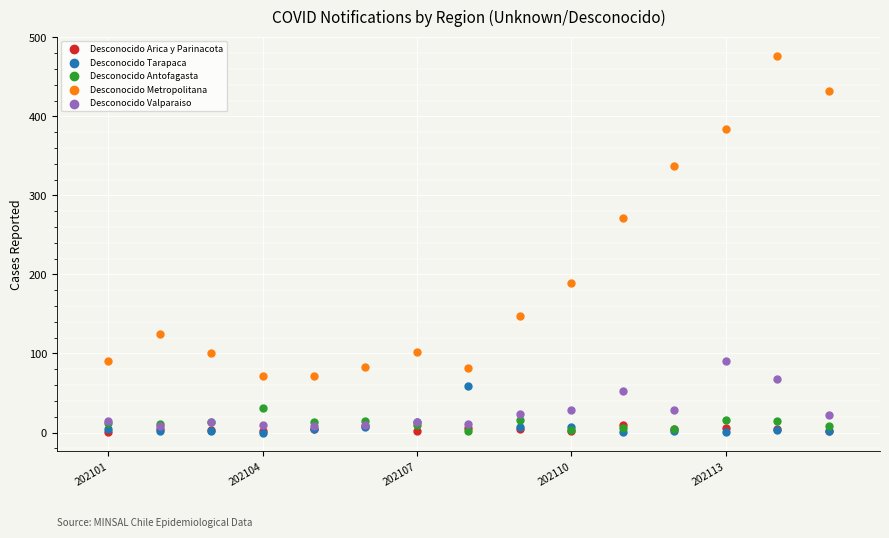

Across all series, what Y value is closest to 238?

271